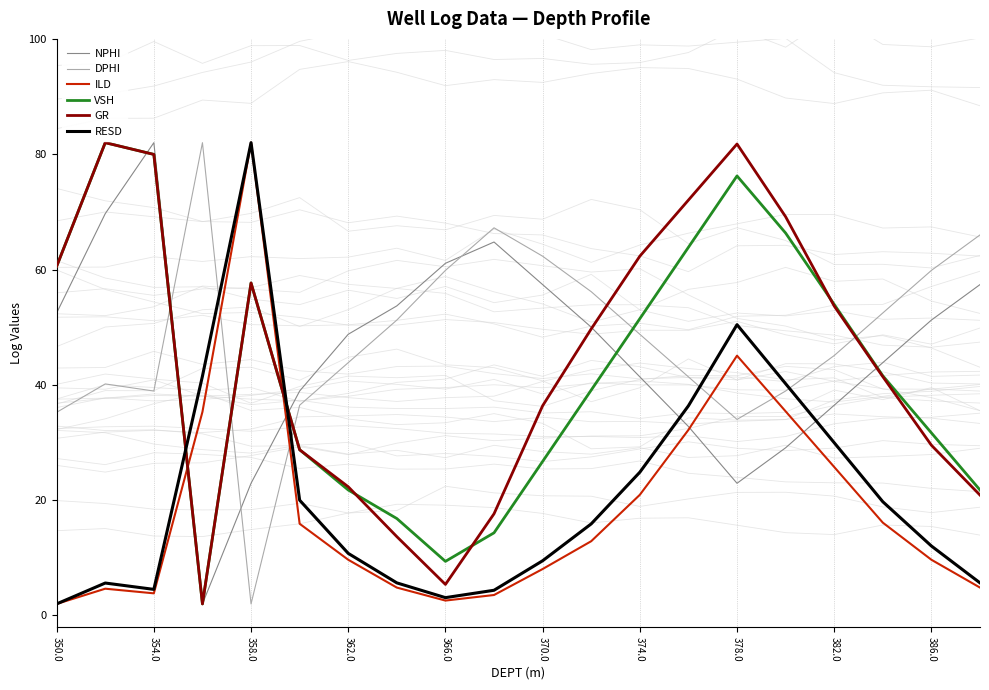

Is it true that NPHI equals 82.0 at 354.0?

True